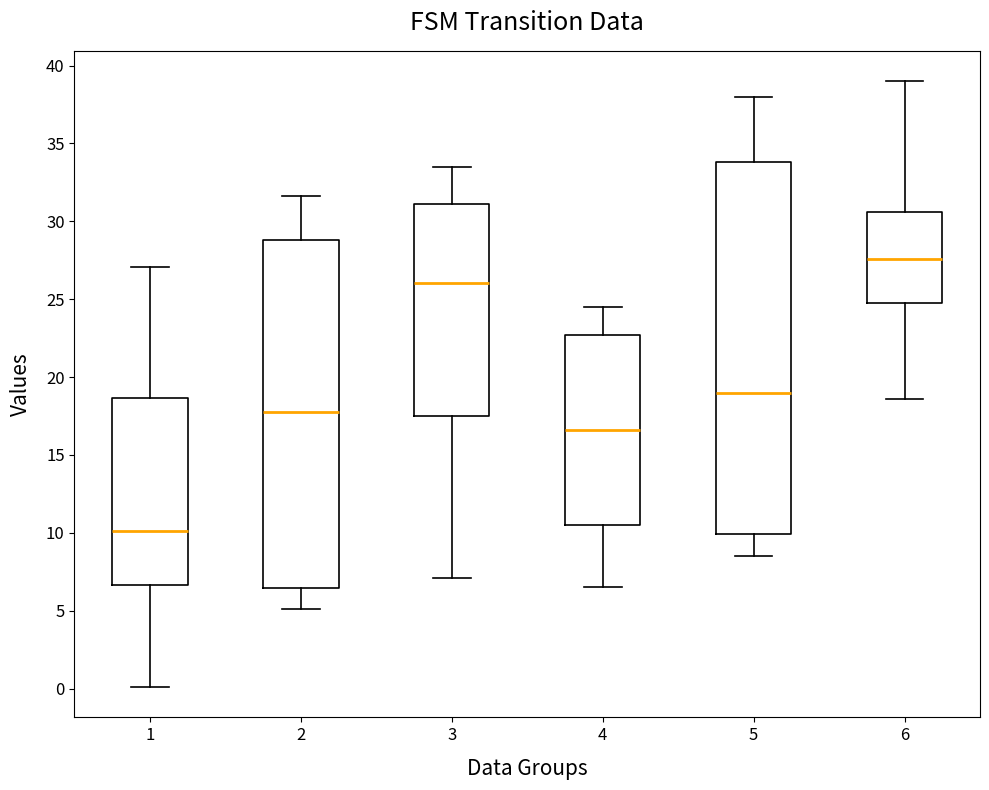

Where does the upper whisker of the box at x = 2 end on the y-axis? The values are not printed on the chart, so give them approximately, as read against the axis.

31.5